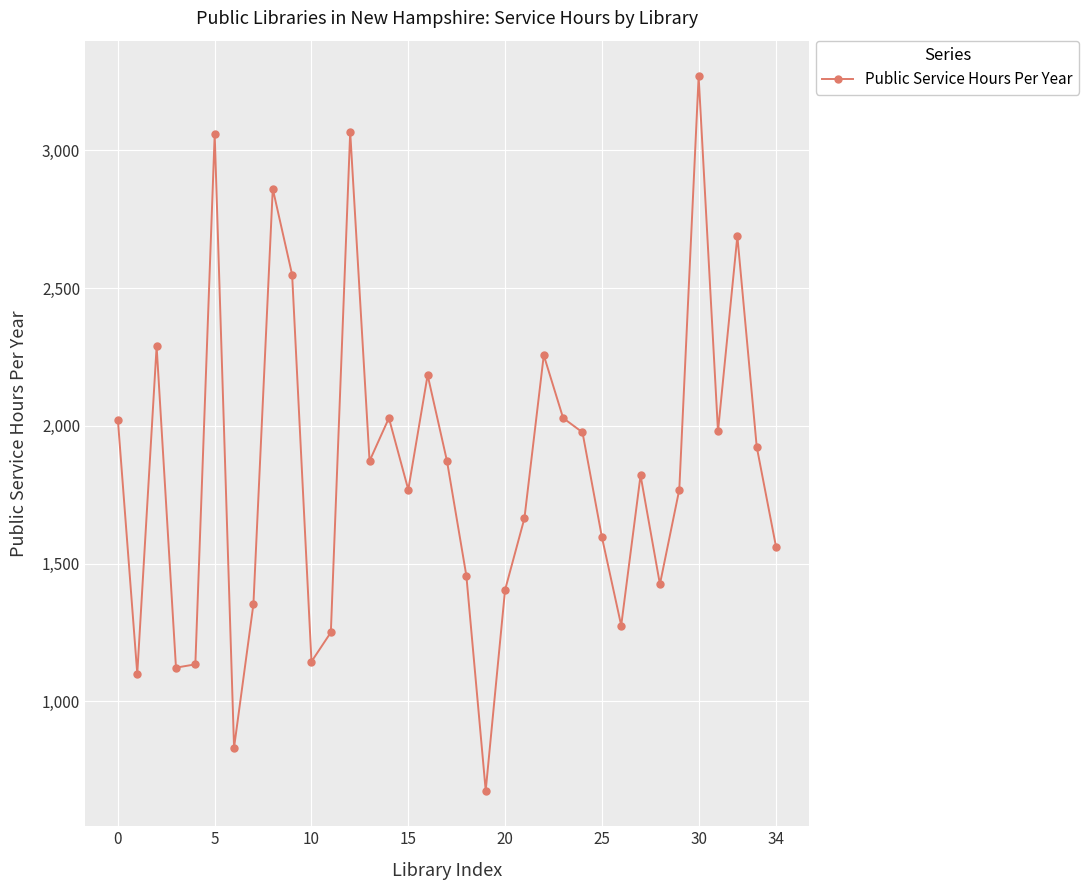

What is the greatest value displayed?

3268